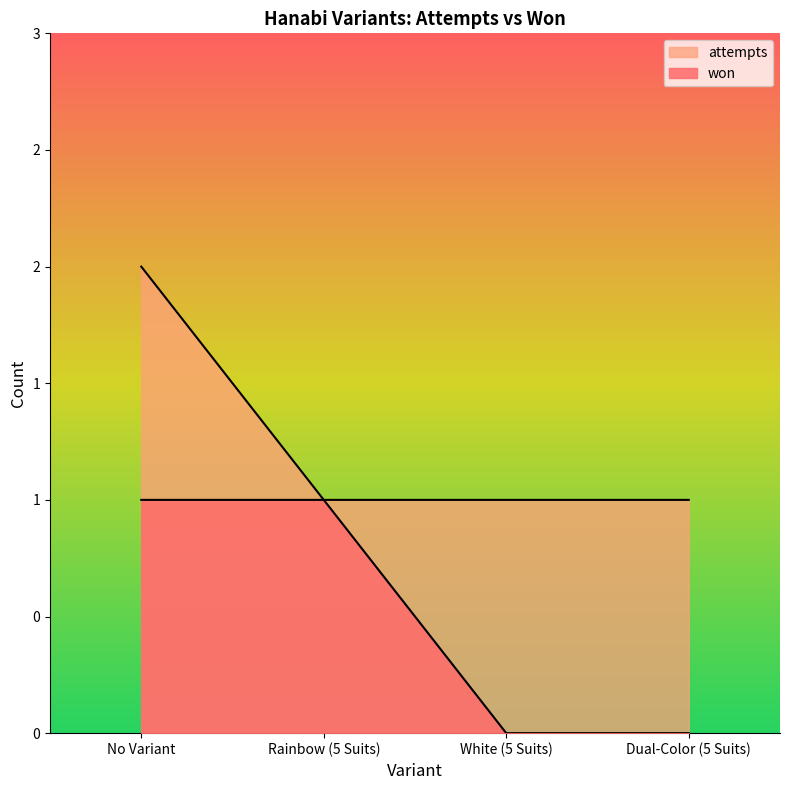

Count the won values in the range 0 to 1.

4